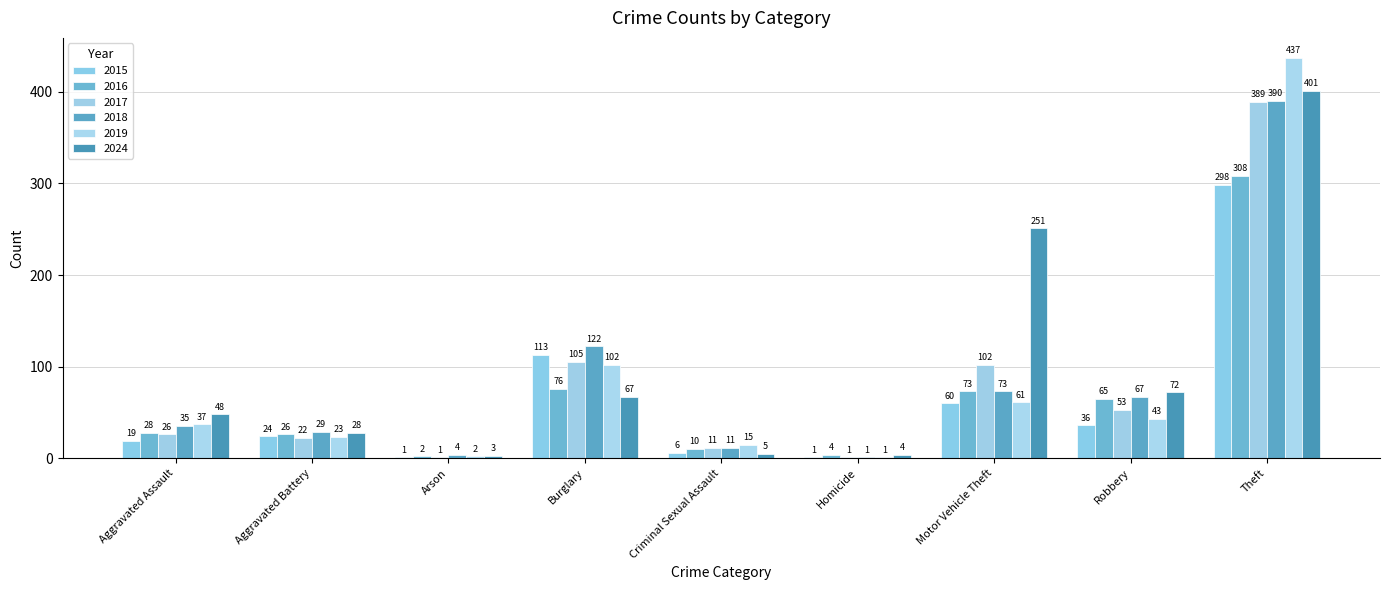

Is it true that 2018 equals 20 at Aggravated Battery?

False